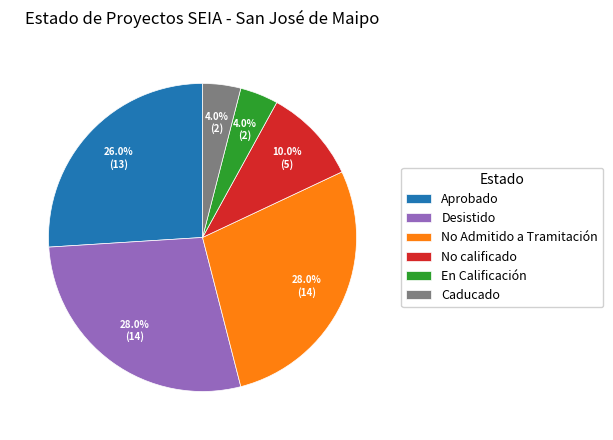

Count the number of slices in the pie.

6